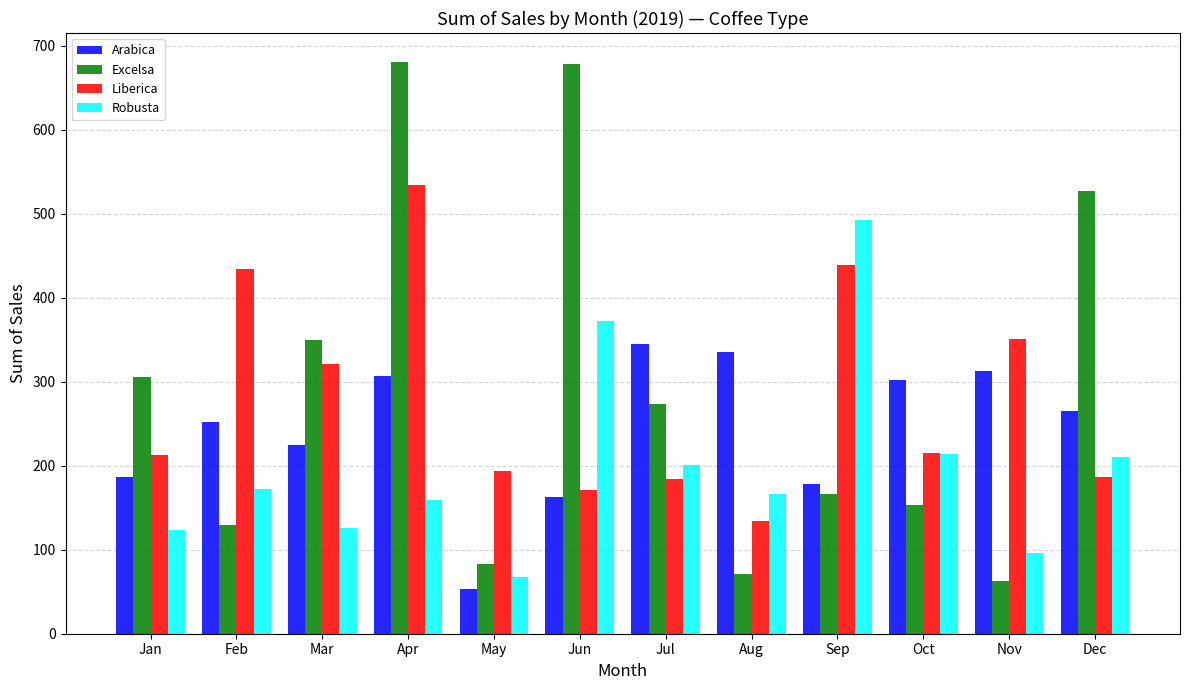

Which series changed the most between Mar and May?

Excelsa